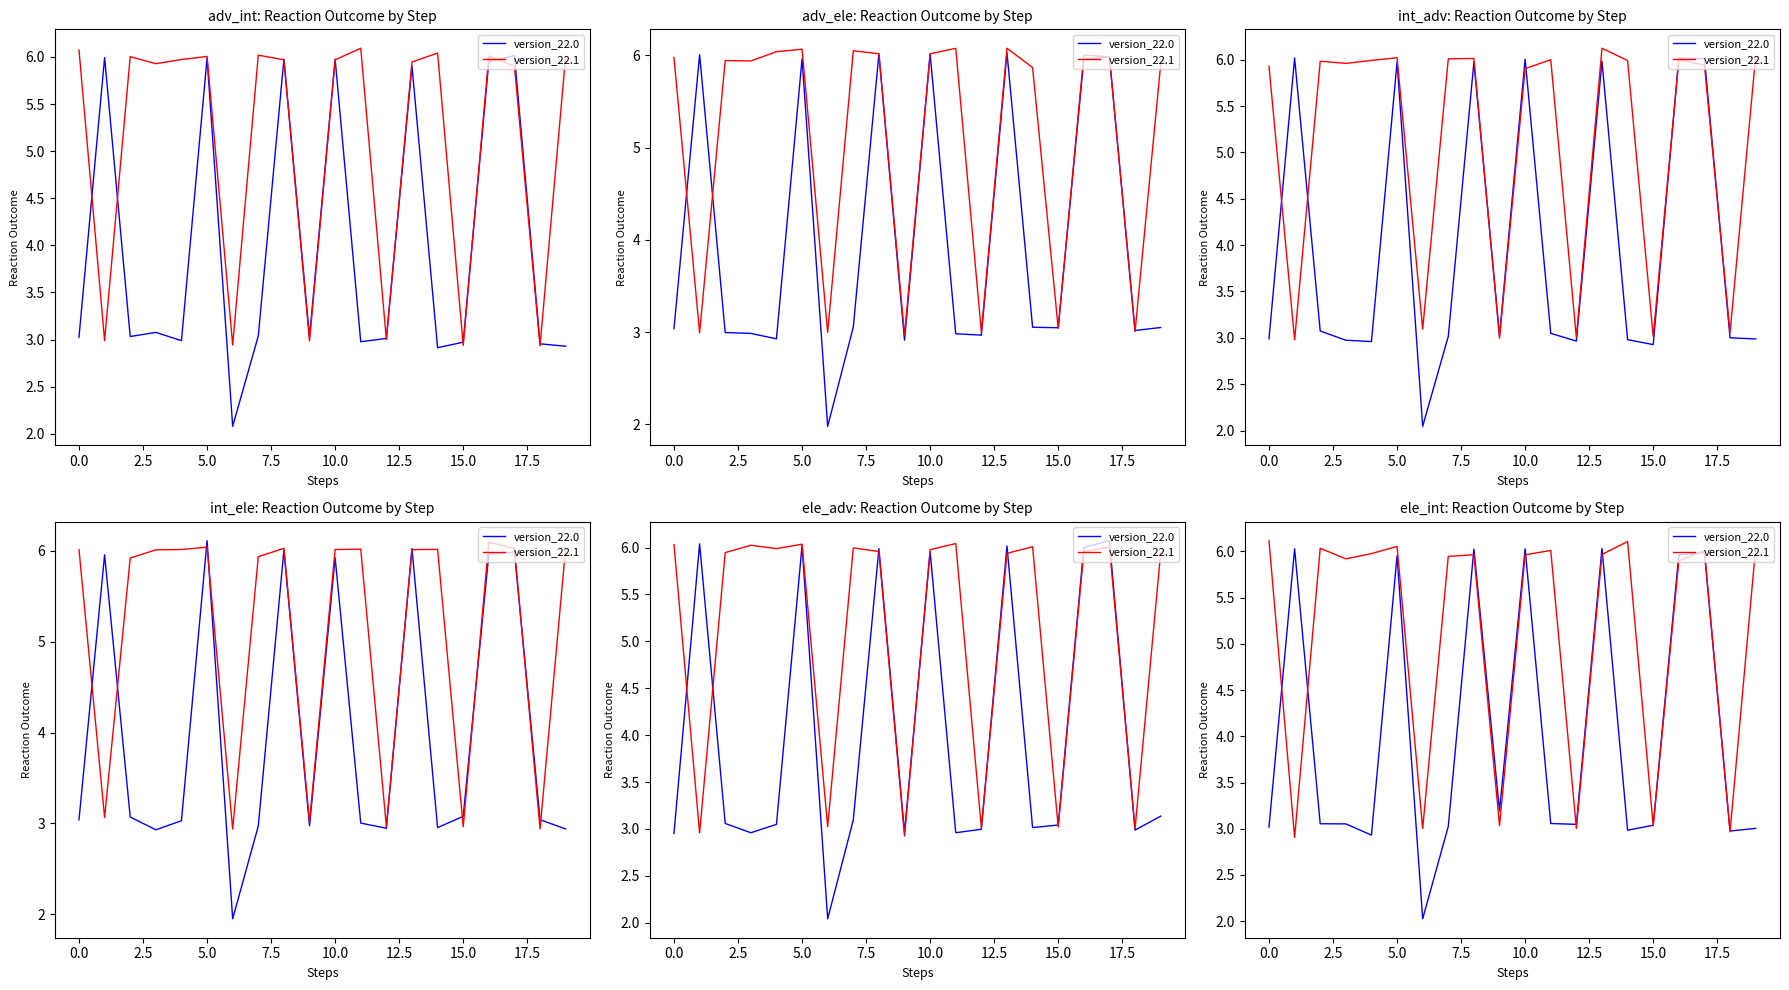

What is the label of the 16th point from the right?

7.5